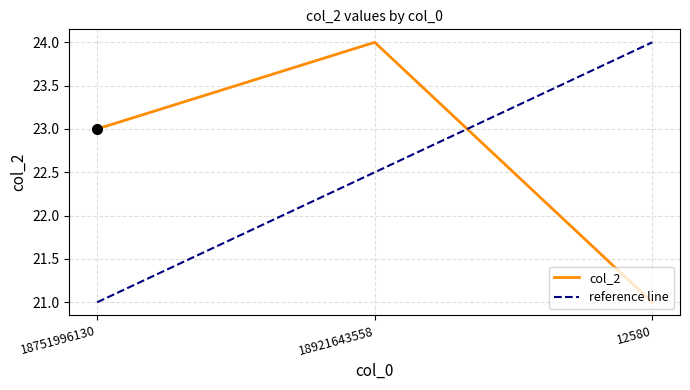

At 18751996130, list the series in order from largest to smallest.

col_2, reference line